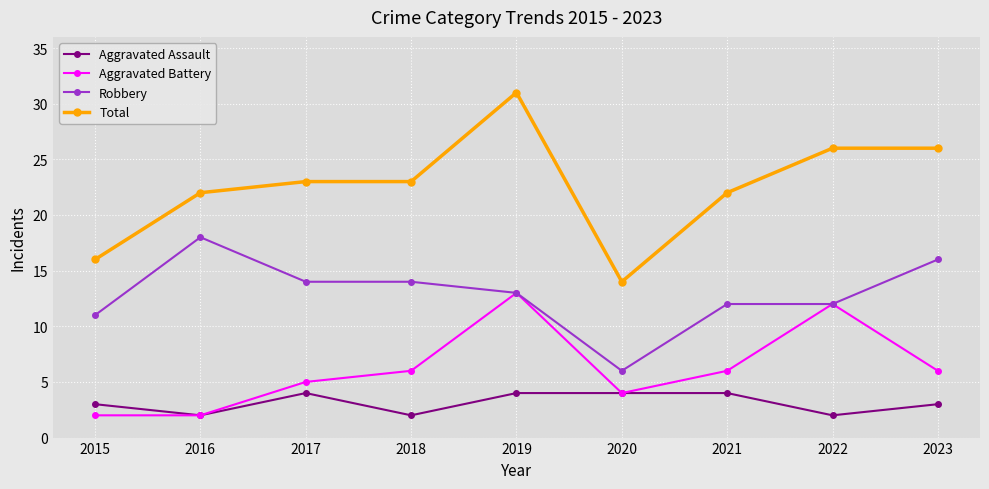

Which label corresponds to the largest value in the chart?

2019